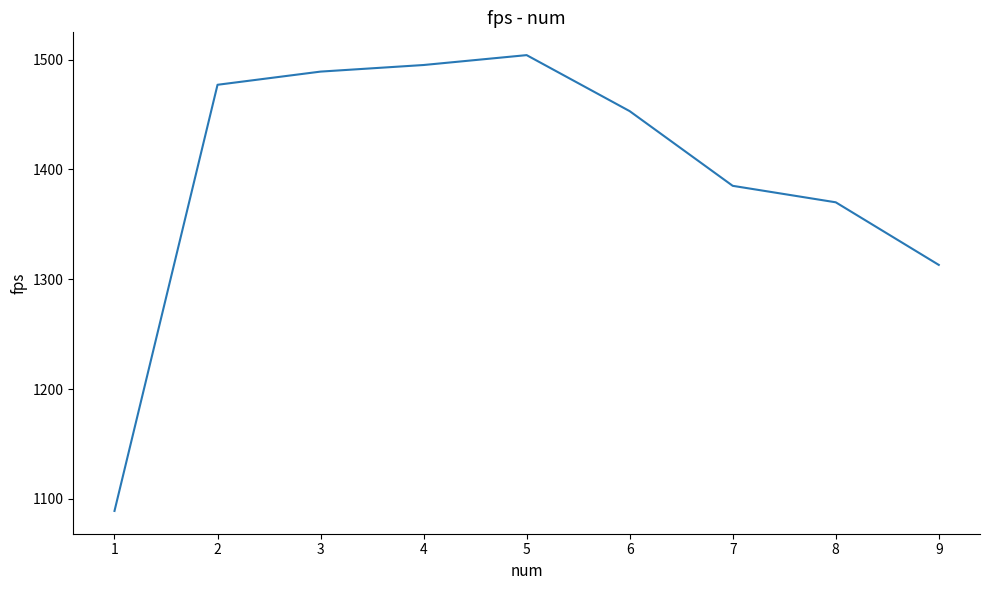

What is the difference between the maximum and second lowest values?

191